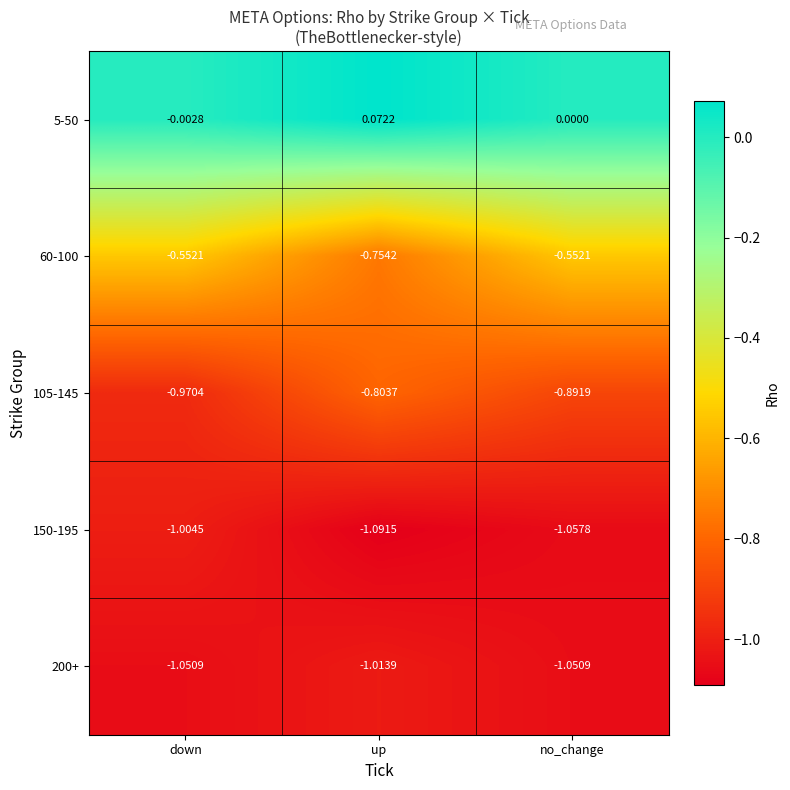

Count the number of data series in this chart.

5